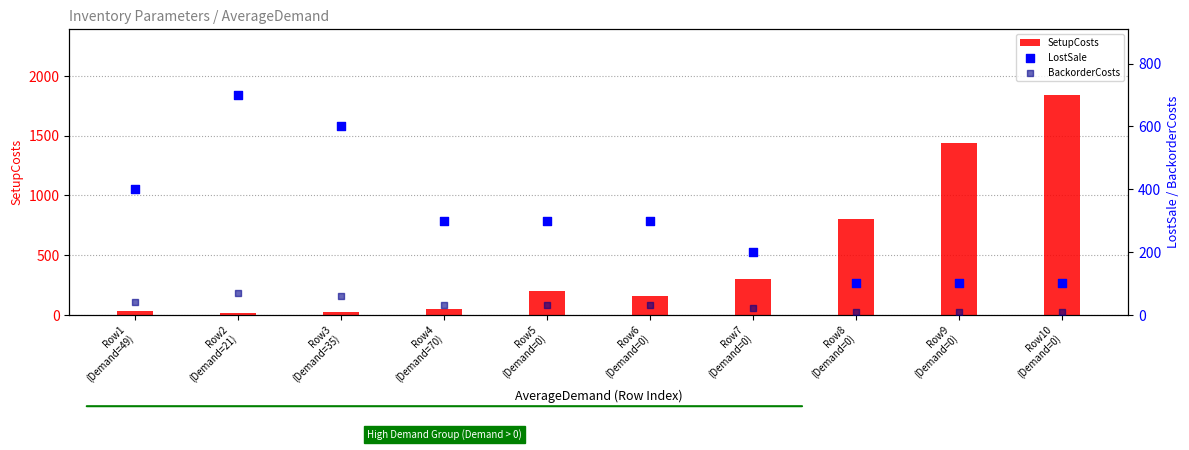

What are all the series names shown in the legend?

SetupCosts, LostSale, BackorderCosts